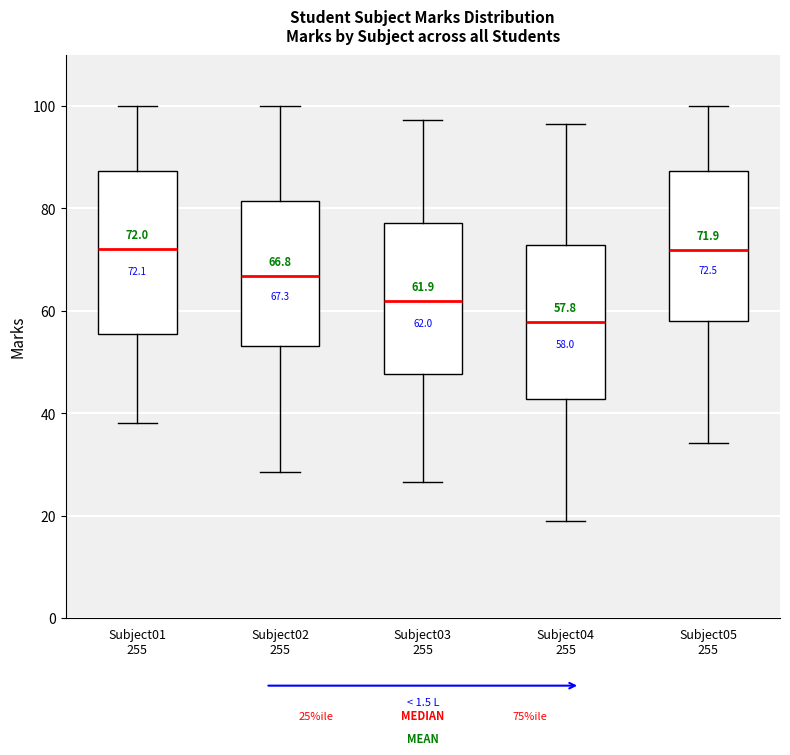

Which box's median line is the lowest?

Subject04 255